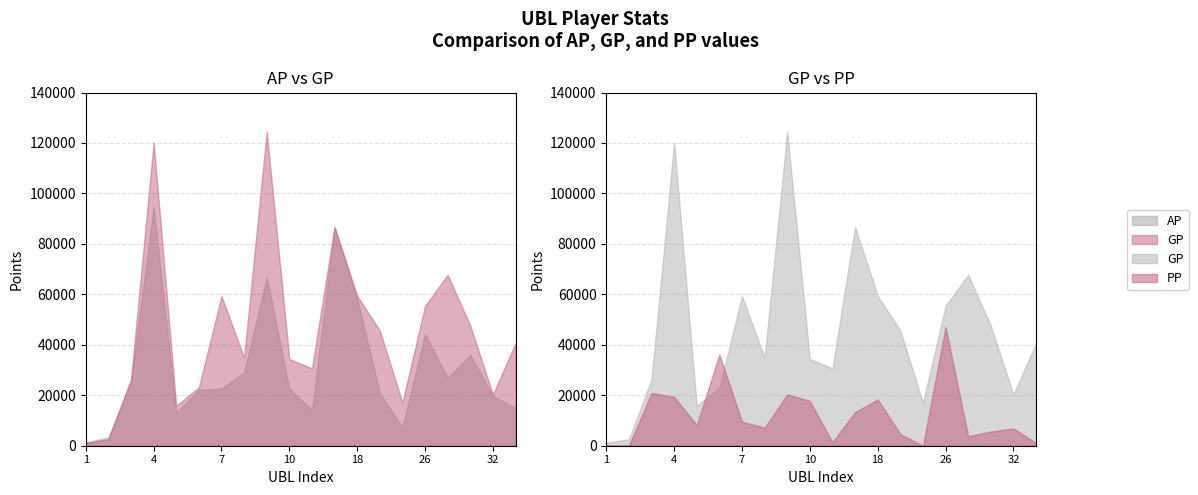

What is the sum of all GP values?

913166